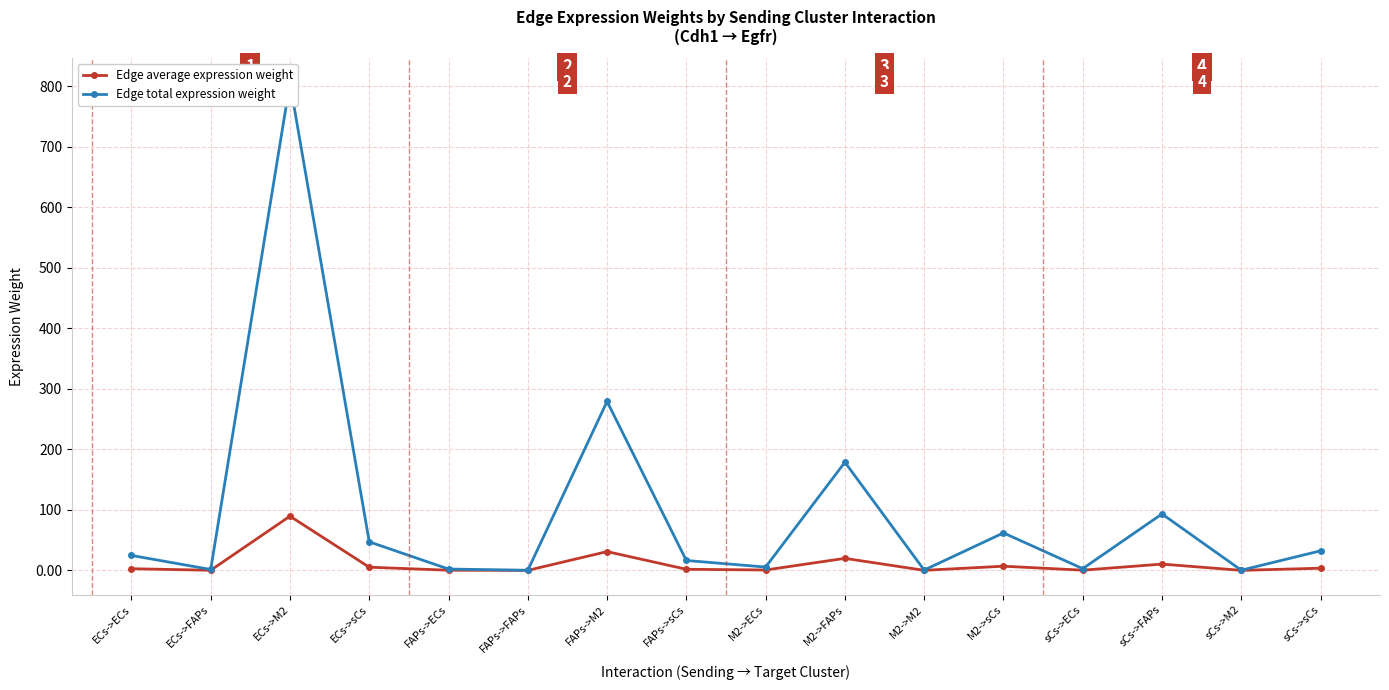

True or false: Edge average expression weight has a value of 0.0 at FAPs->FAPs.

True